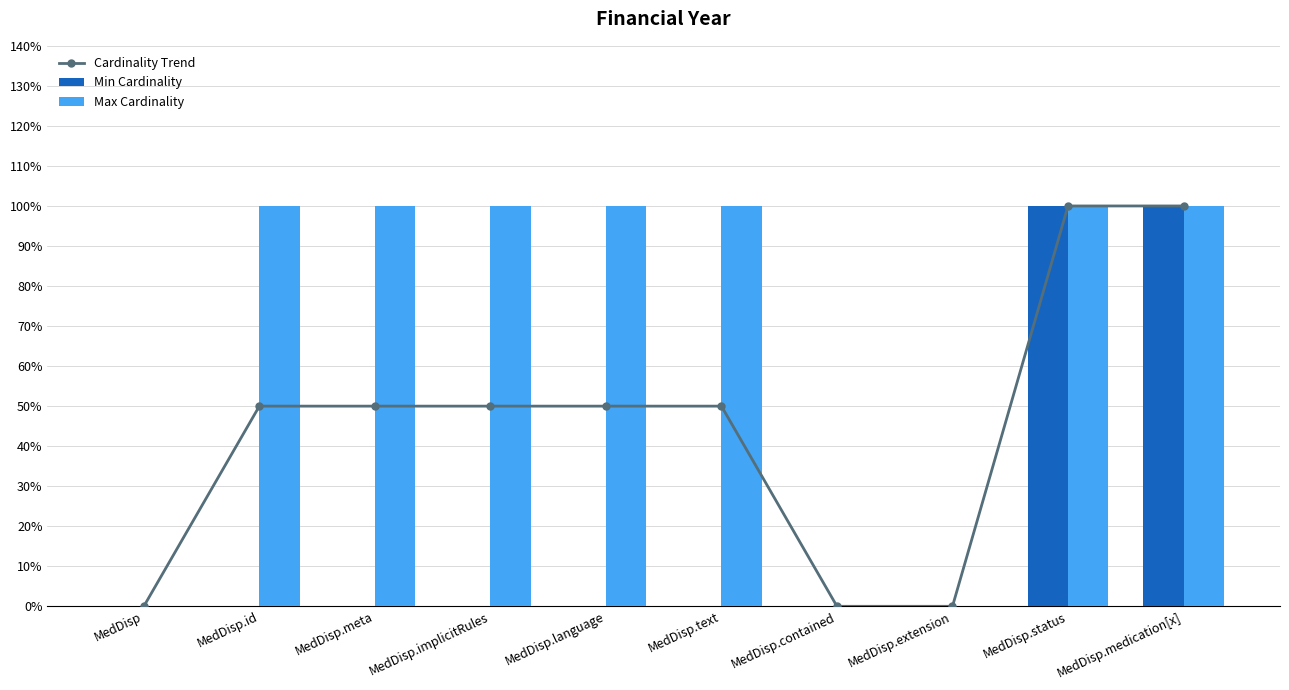

Between MedDisp.id and MedDisp.text, which series saw the biggest shift?

Cardinality Trend